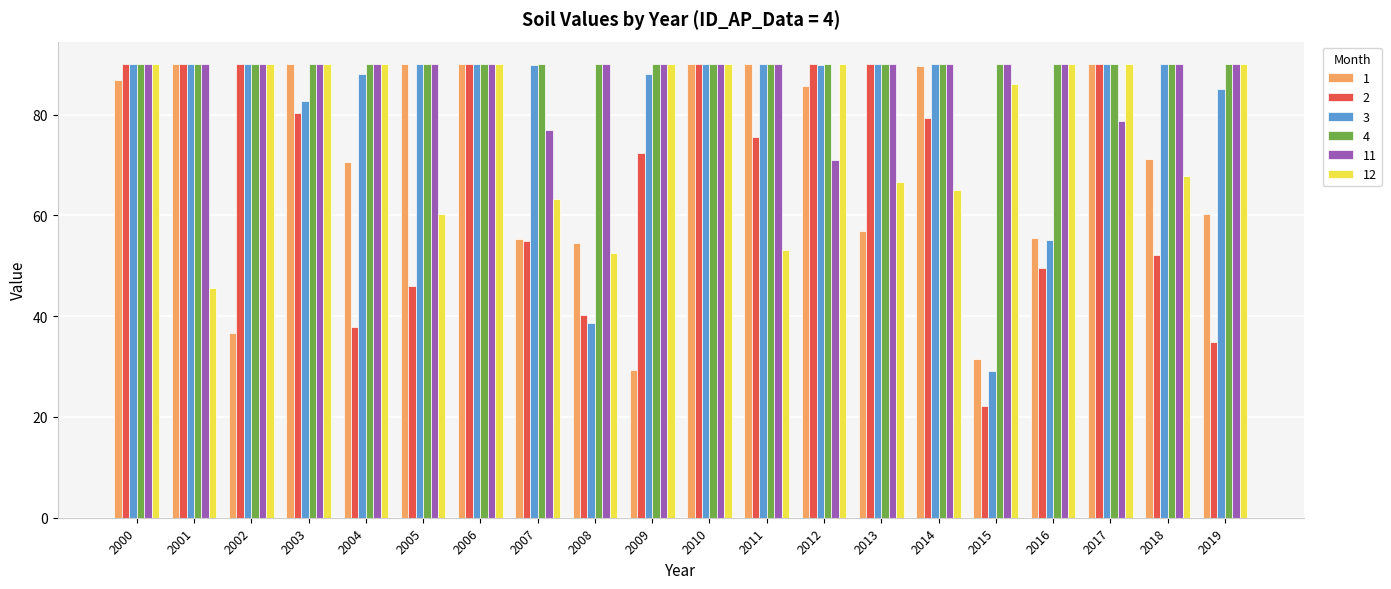

What is the difference between the highest and lowest values at 2002?

53.3